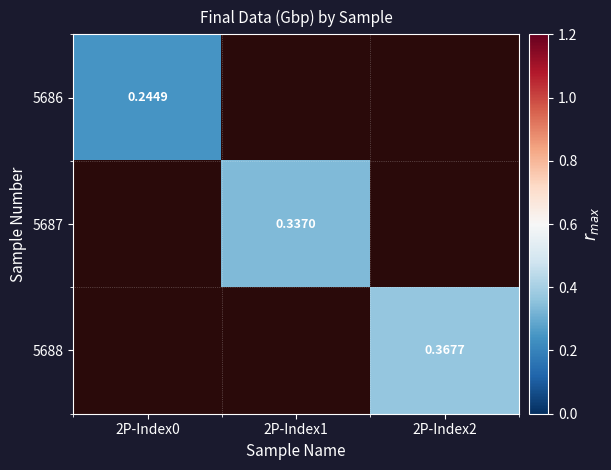

Which series has the widest spread of values?

5686